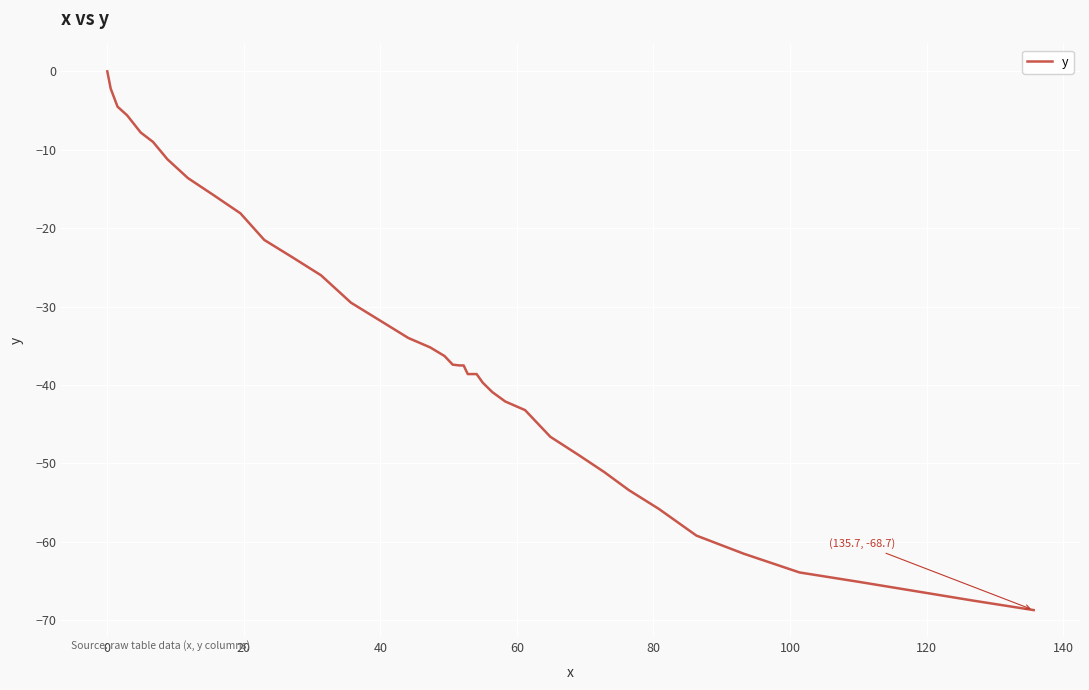

What is the minimum value shown in the chart?

-68.7